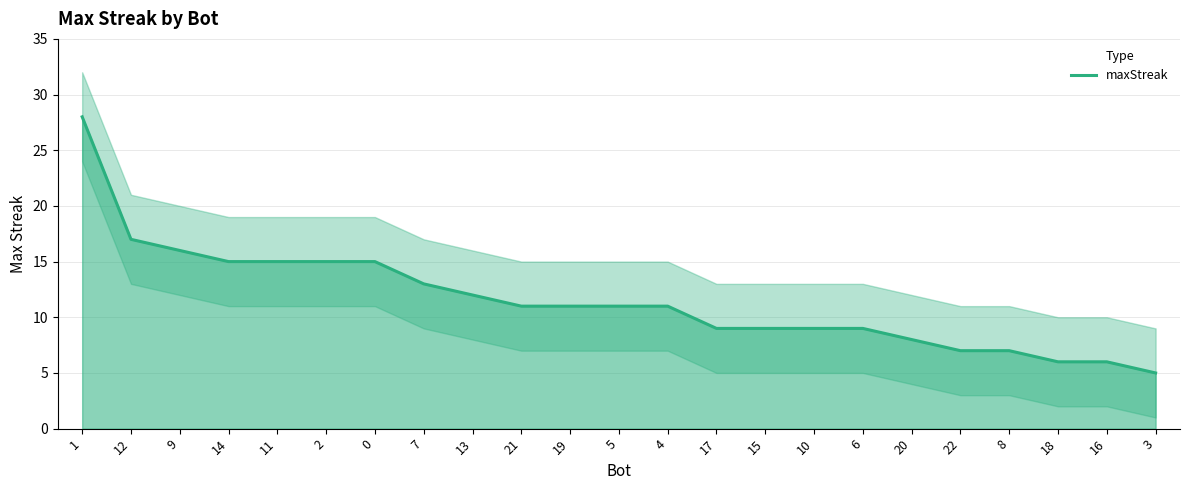

Reading left to right, list all the values displayed in this chart.

28	17	16	15	15	15	15	13	12	11	11	11	11	9	9	9	9	8	7	7	6	6	5